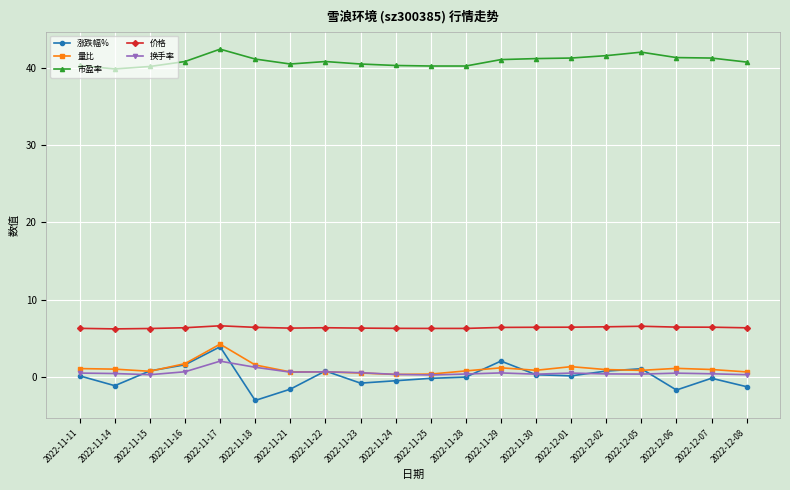

What is the difference between the maximum and minimum values in the 市盈率 series?

2.6